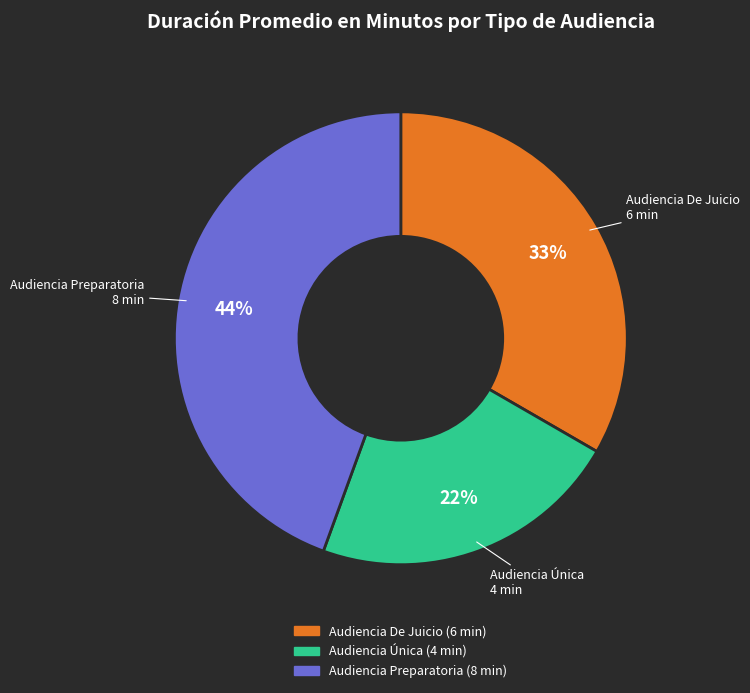

Is there a majority slice in this chart?

No